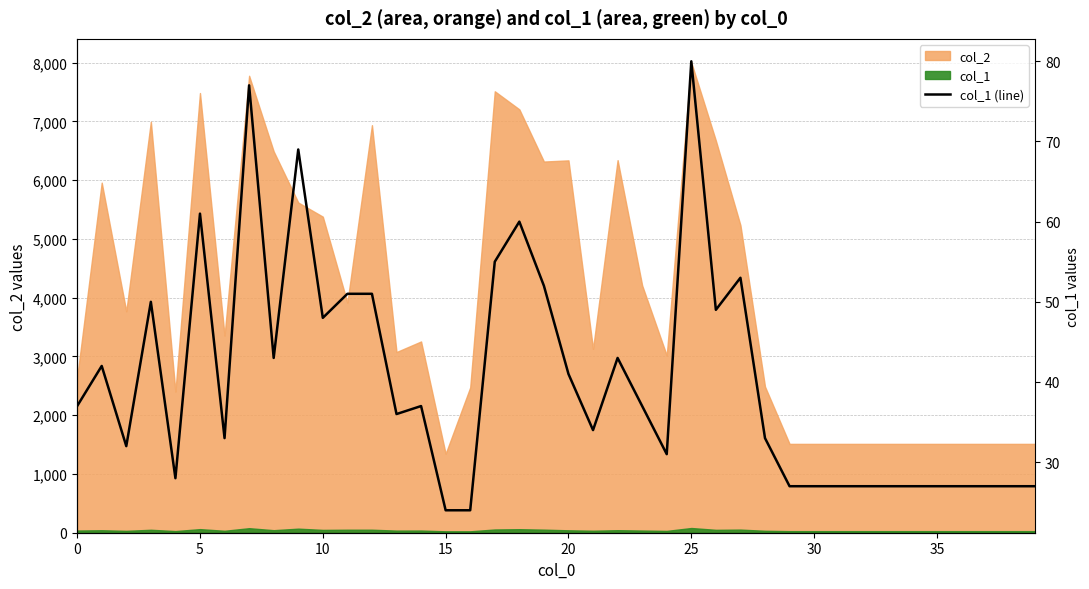

What is the difference between the values at 17 and 19?

3